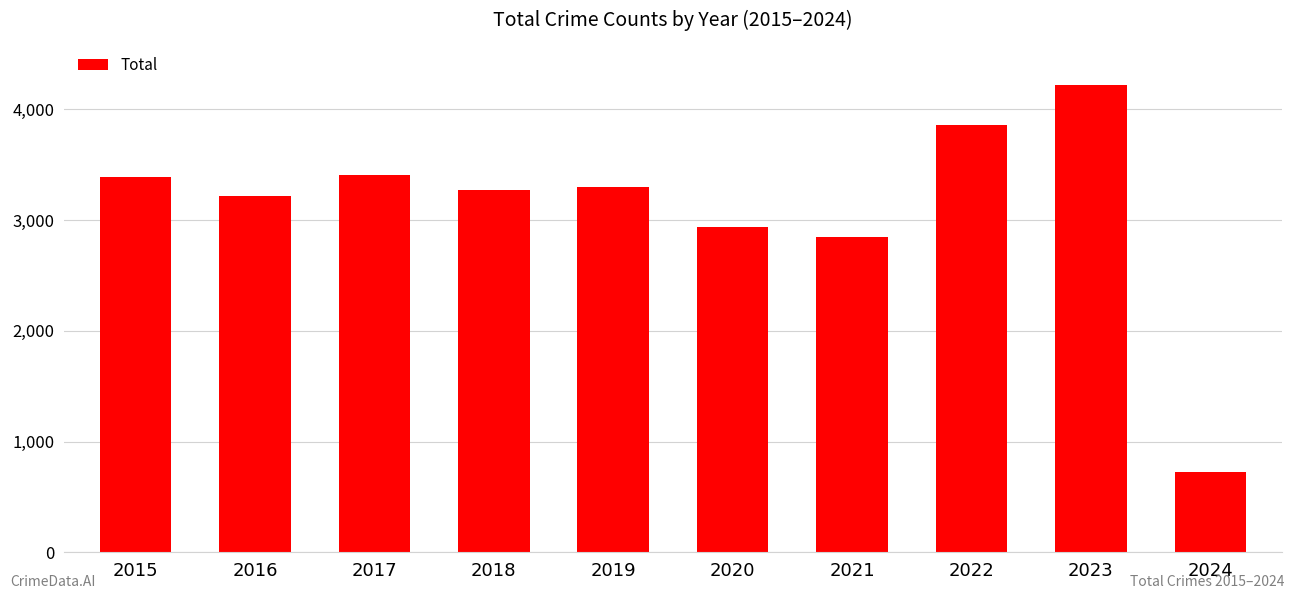

Is it true that the value at 2020 is 5180?

False